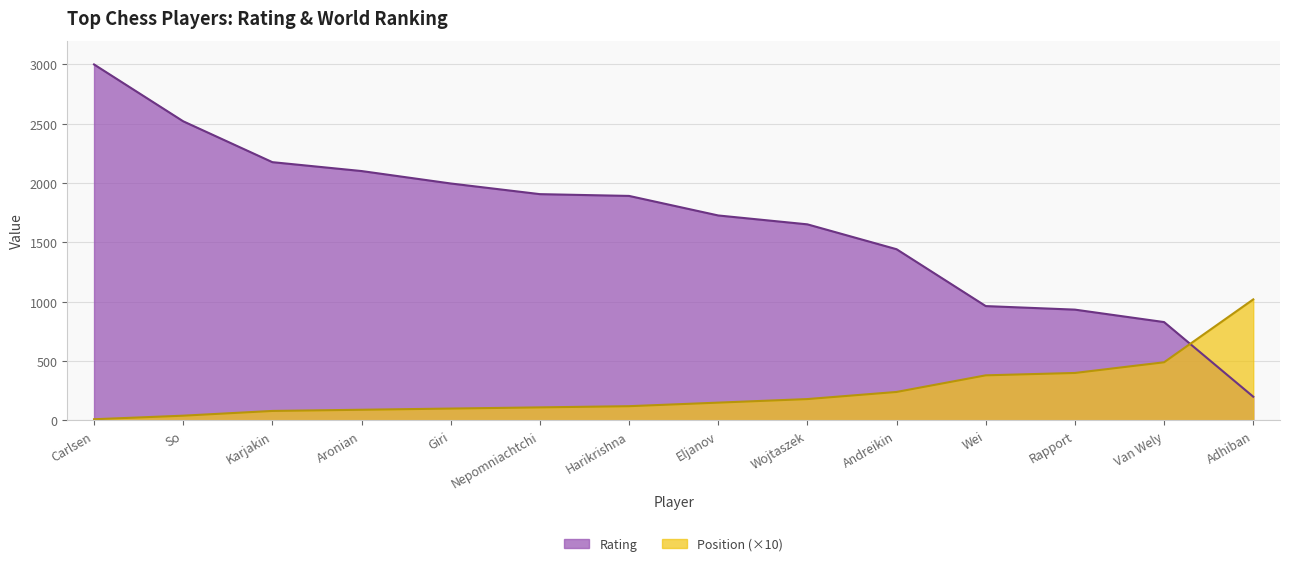

Reading left to right, list all the values displayed in this chart.

Rating: 3000.0	2520.9	2176.5	2101.6	1996.8	1907.0	1892.0	1727.3	1652.4	1442.8	963.6	933.7	828.9	200.0
Position: 10.0	40.0	80.0	90.0	100.0	110.0	120.0	150.0	180.0	240.0	380.0	400.0	490.0	1020.0